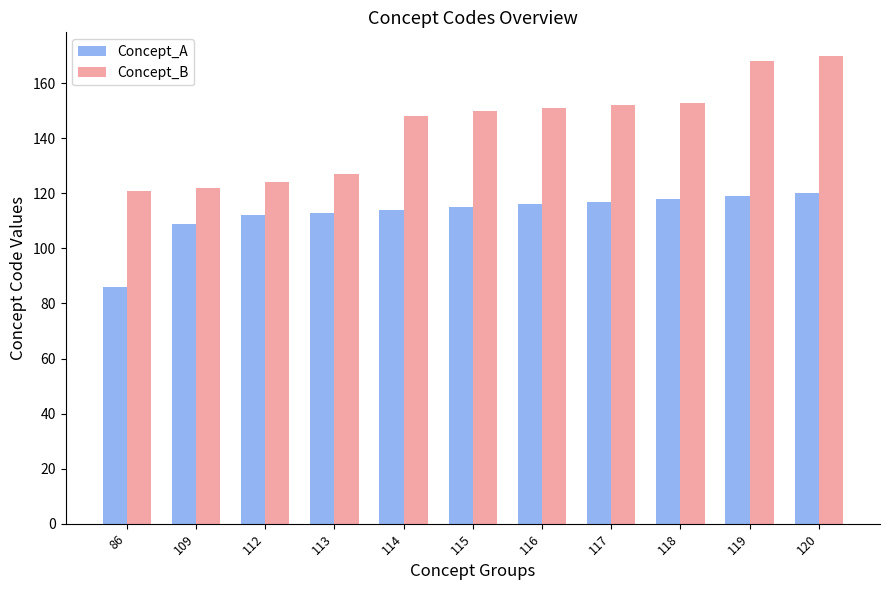

The Concept_A series shows 116 at 116. True or false?

True